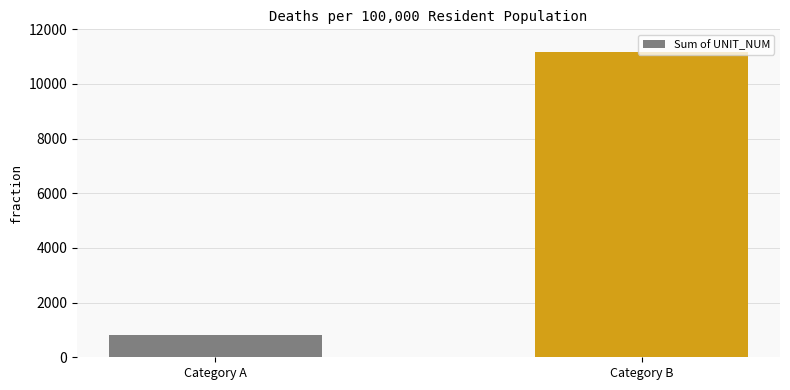

How many bars are there in total?

2